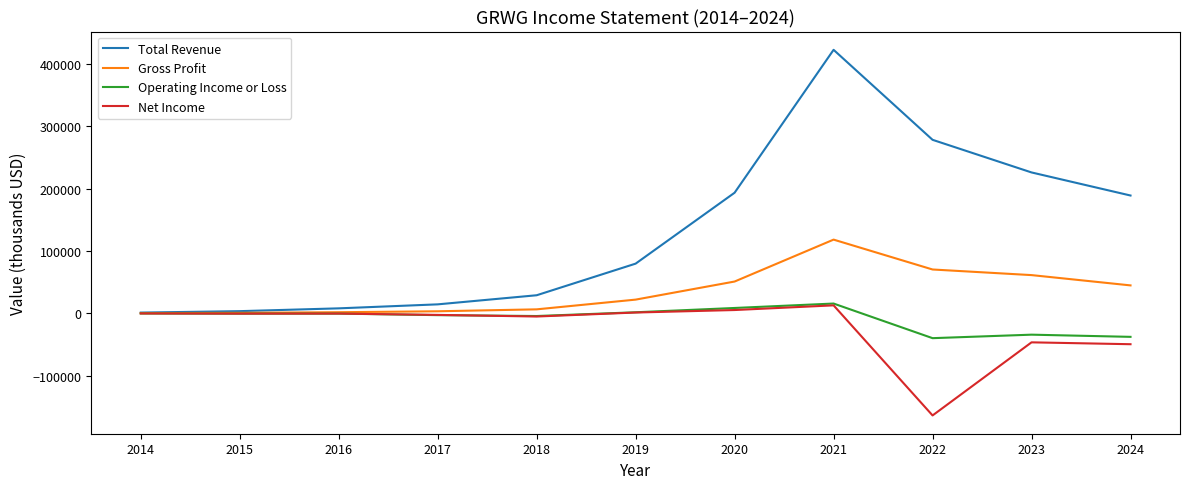

Which series has the widest spread of values?

Total Revenue